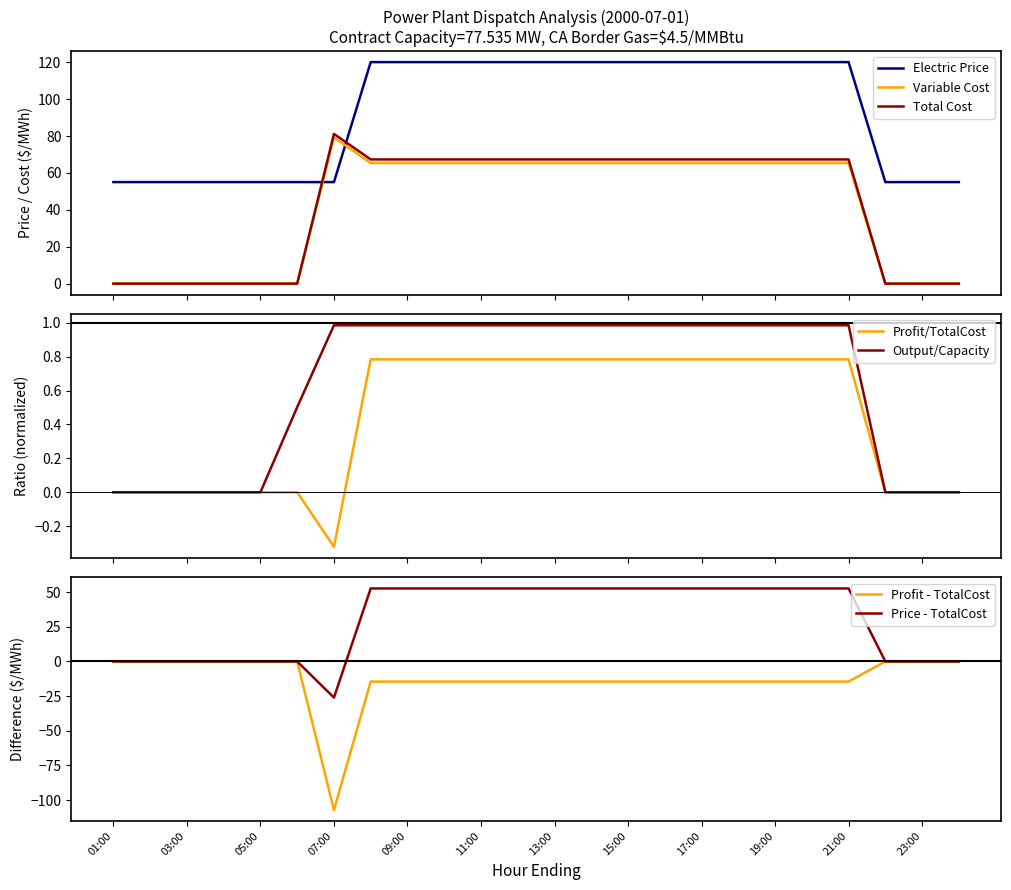

Rank the series by their maximum value, from lowest to highest.

Variable Cost ($/MWh), Total Cost ($/MWh), Electric Price ($/MWh)